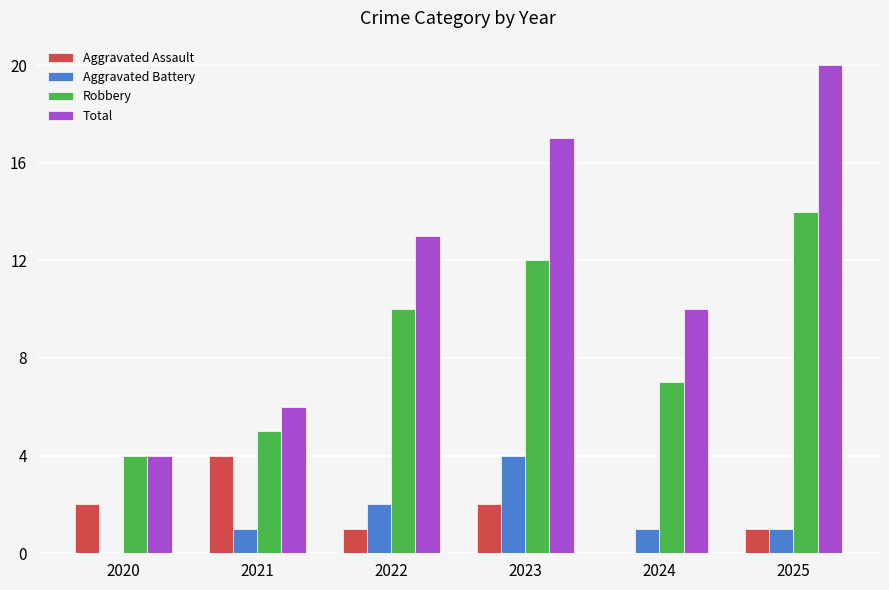

Which series changed the most between 2021 and 2025?

Total